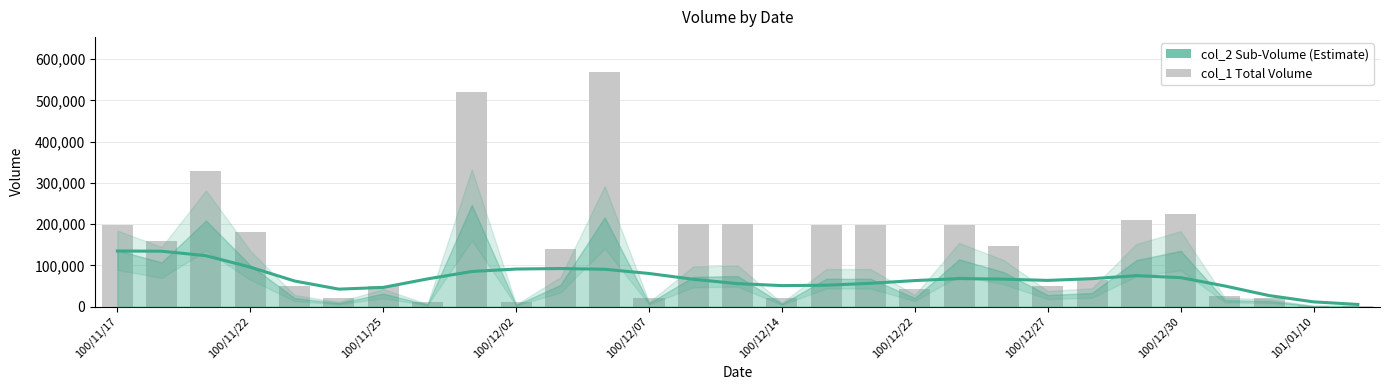

What is the sum of all values?

4058000